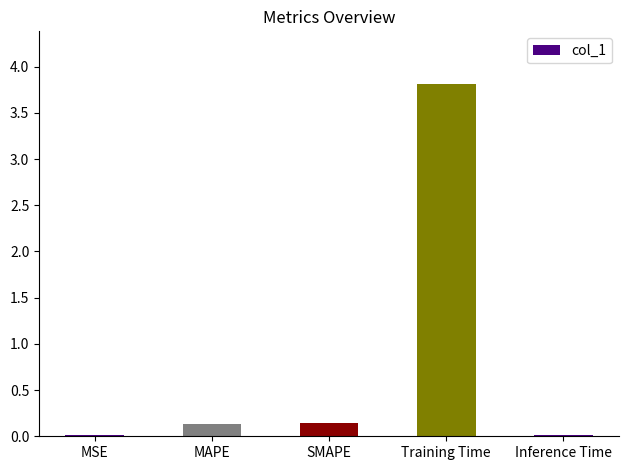

What is the sum of all values?

4.1